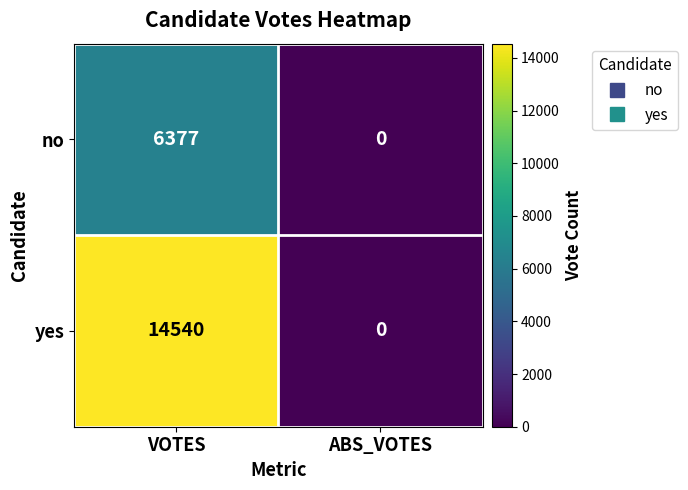

List the series in order of their overall mean, lowest first.

no, yes